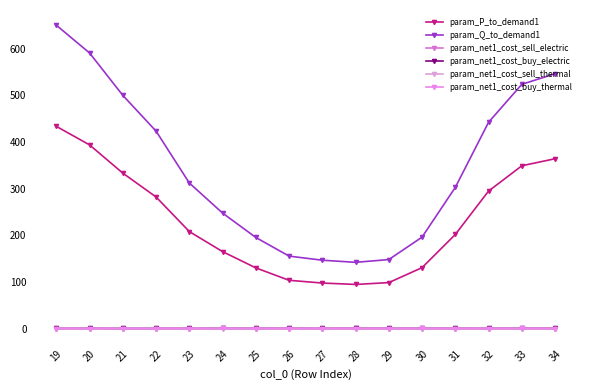

How many interior local valleys does the param_P_to_demand1 series have?

1